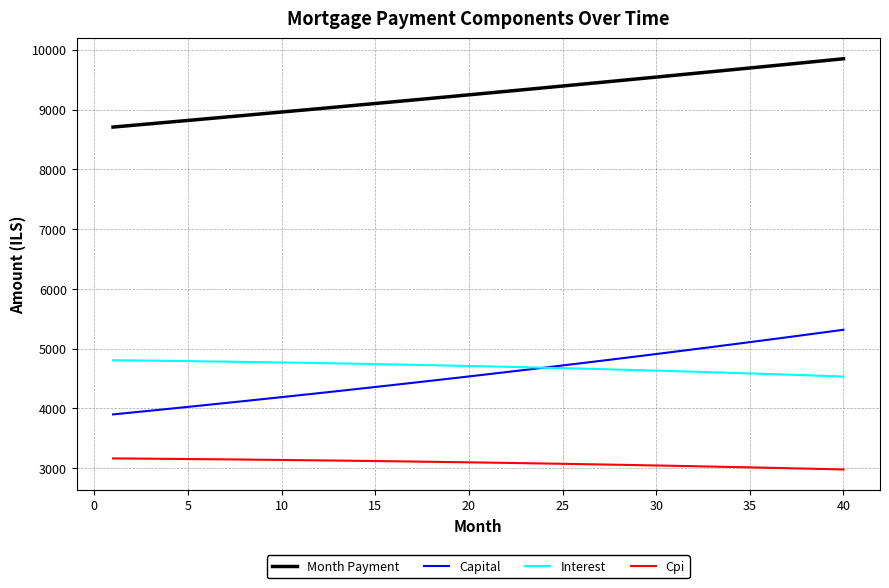

What is the difference between the maximum and minimum values in the Interest series?

273.4